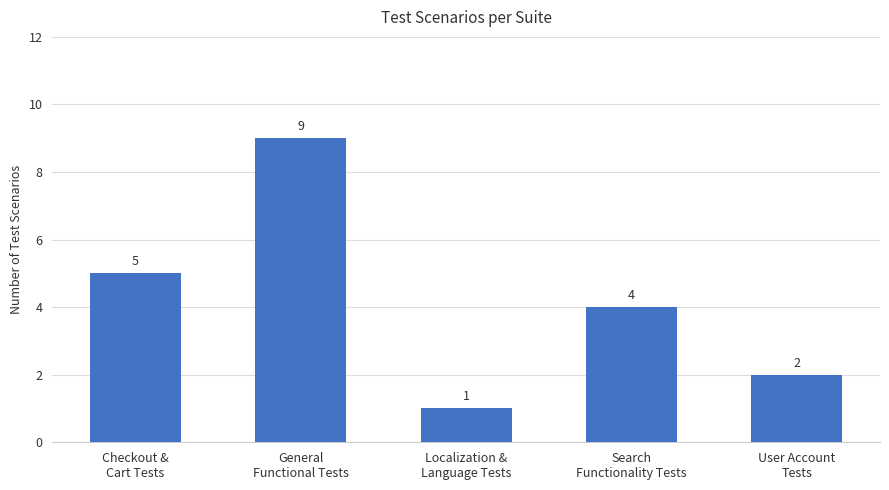

What is the change in value from Search
Functionality Tests to User Account
Tests?

-2